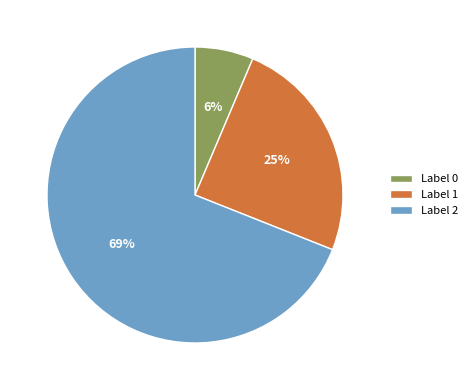

To the nearest percent, what is the average slice percentage?

33%